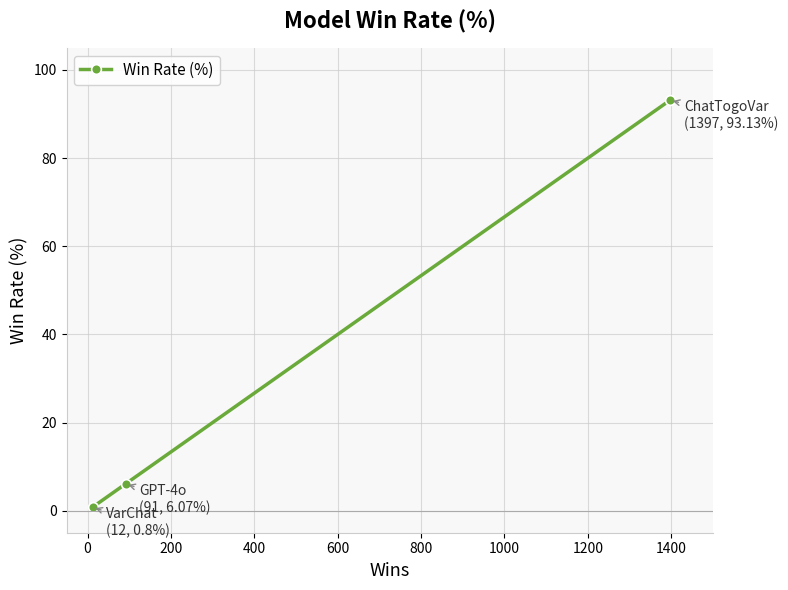

What is the greatest value displayed?

93.1